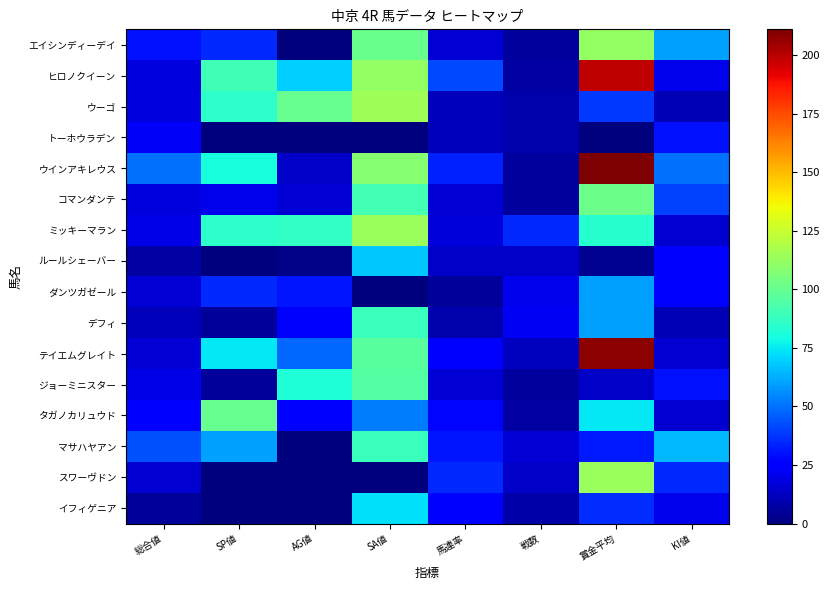

Rank the series by their maximum value, from highest to lowest.

ウインアキレウス, テイエムグレイト, ヒロノクイーン, ウーゴ, ミッキーマラン, スワーヴドン, エイシンディーデイ, コマンダンテ, タガノカリュウド, ジョーミニスター, デフィ, マサハヤアン, イフィゲニア, ルールシェーバー, ダンツガゼール, トーホウラデン